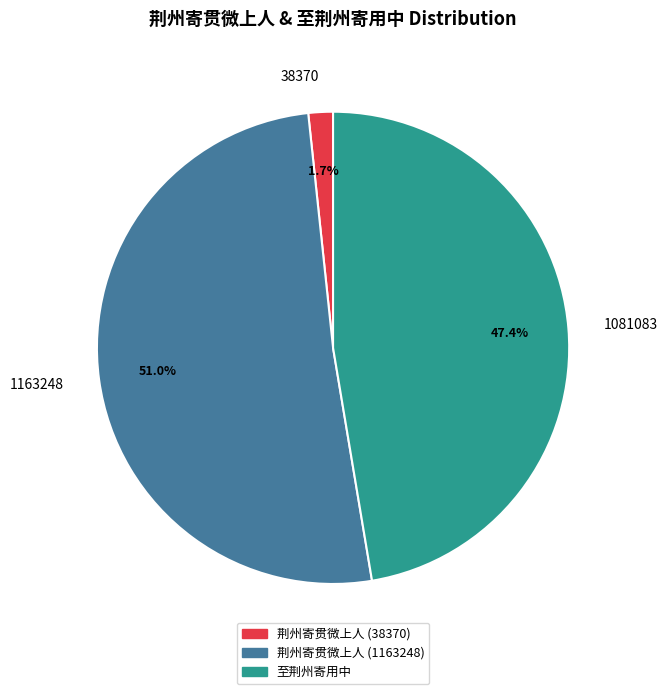

What is the majority slice?

1163248